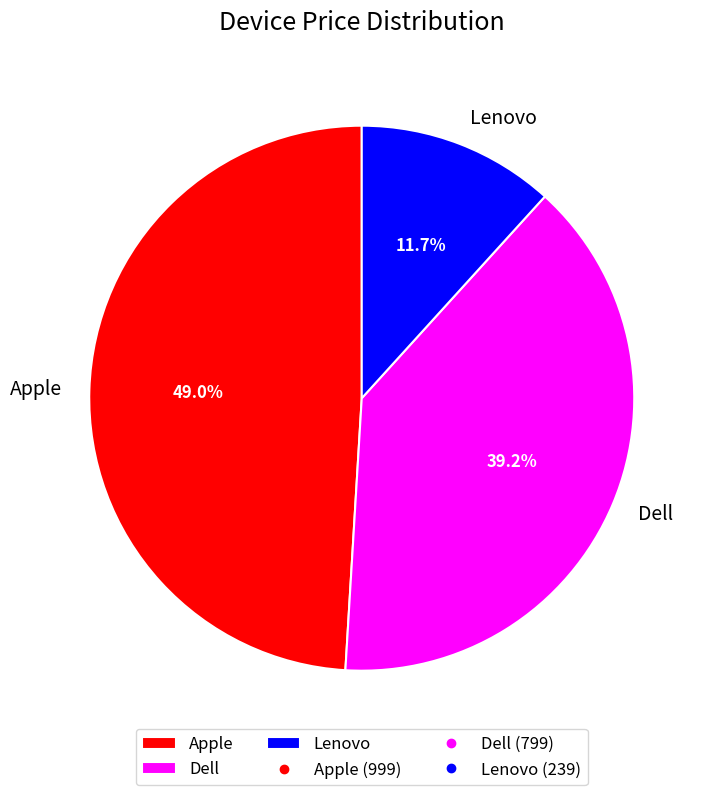

To the nearest percent, what is the combined percentage of Dell and Apple?

88%